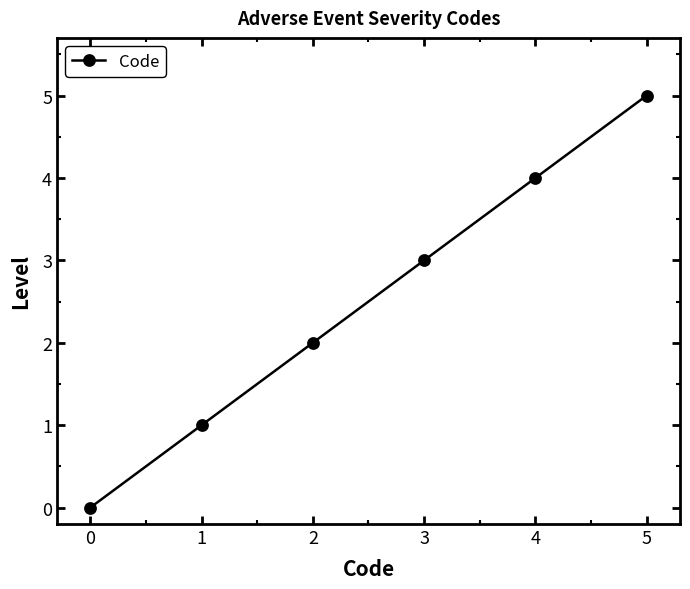

True or false: the data has more than 2 interior local peaks.

False